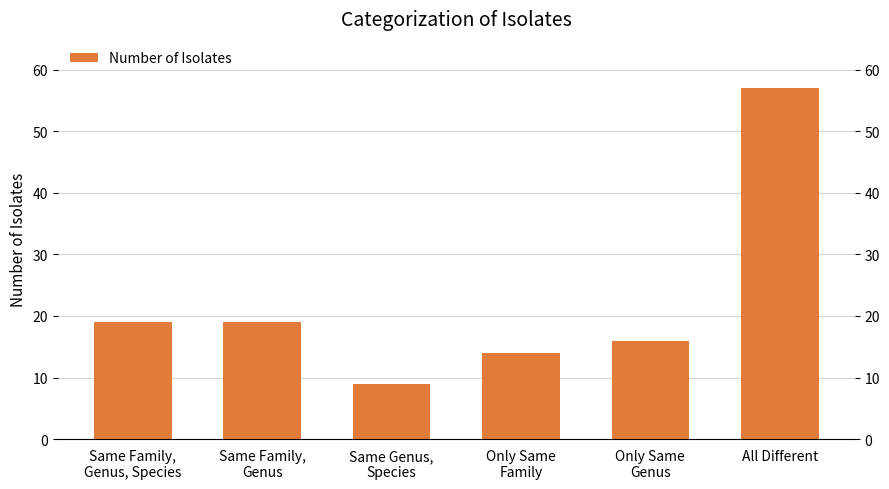

What is the difference between the values at Only Same
Family and Only Same
Genus?

2